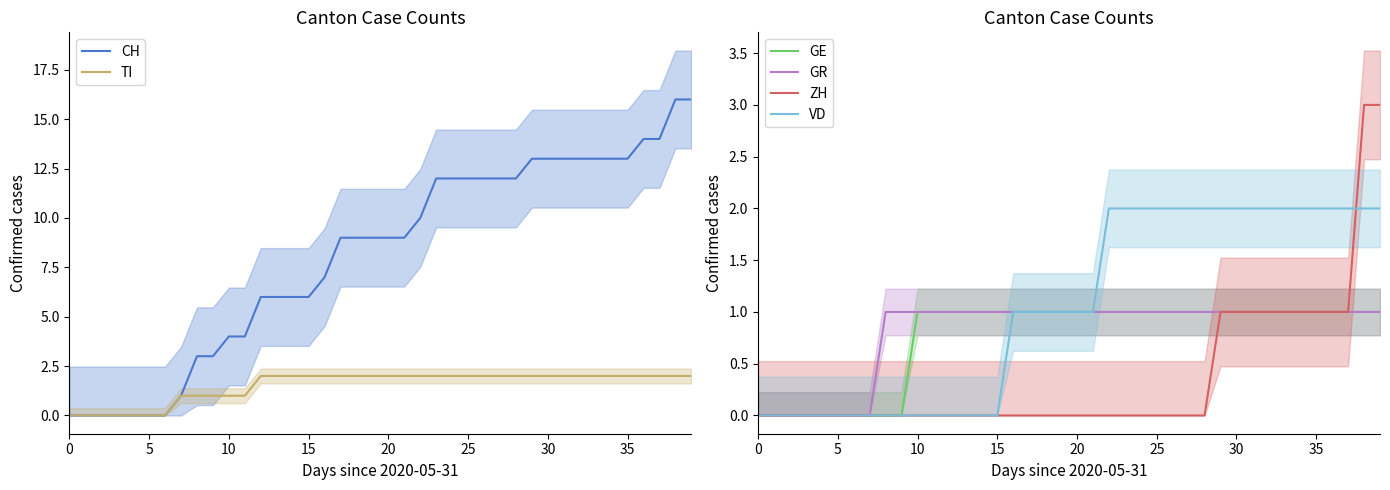

How many values in VD are above zero?

24